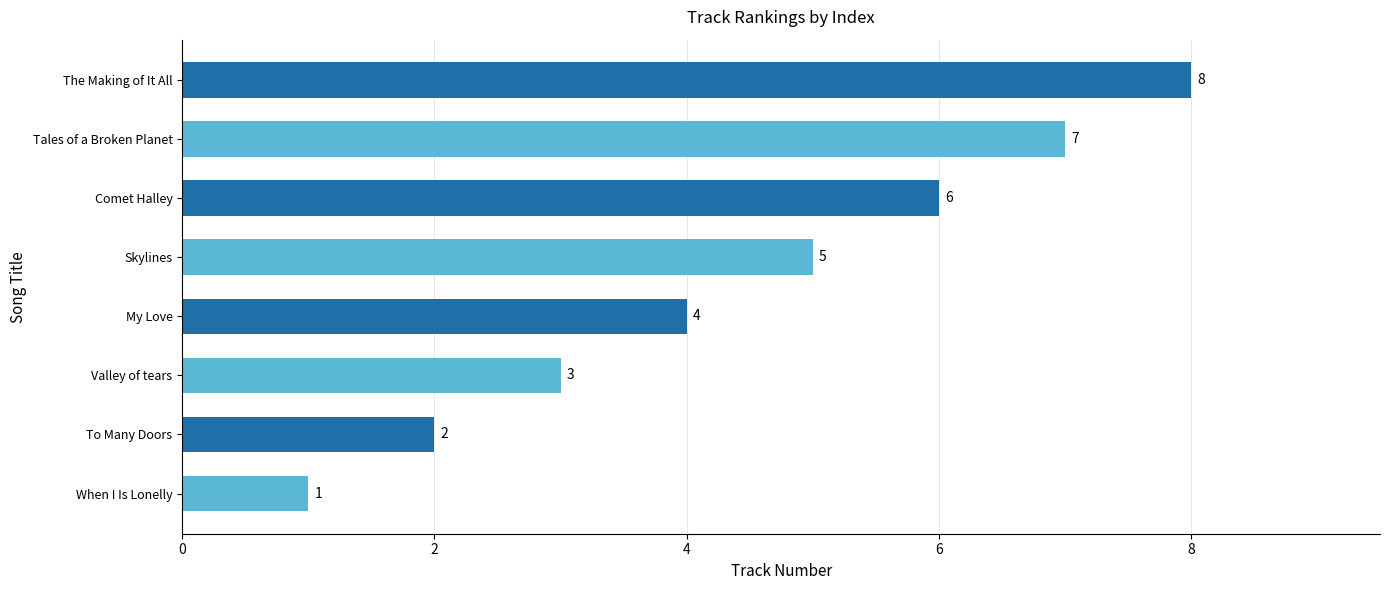

Which has a higher value, When I Is Lonelly or The Making of It All?

The Making of It All